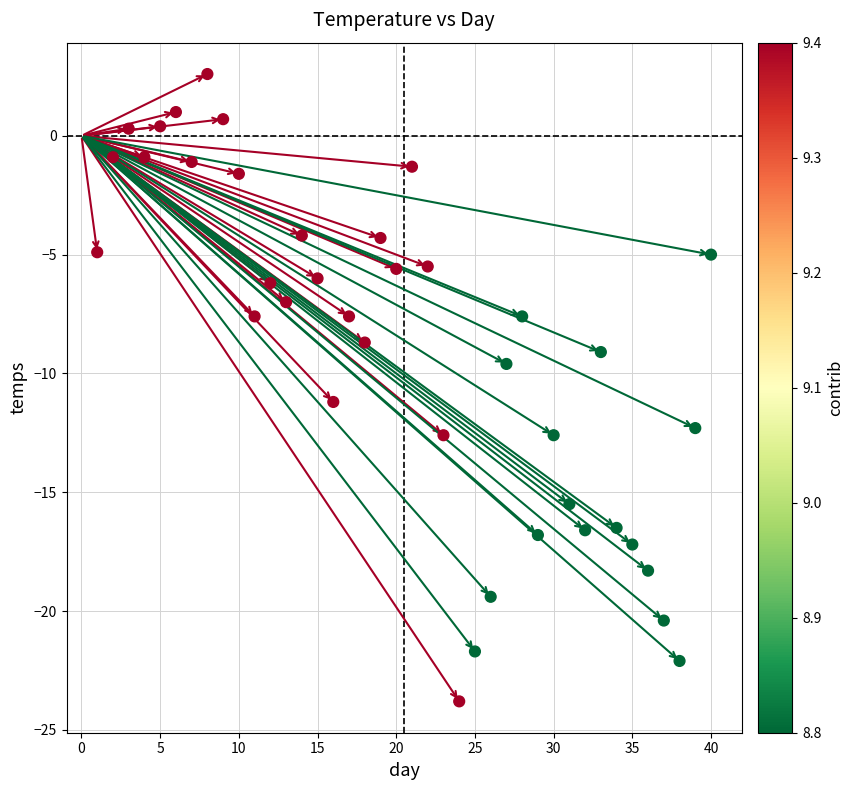

What is the range of Y values (max minus min)?

26.4